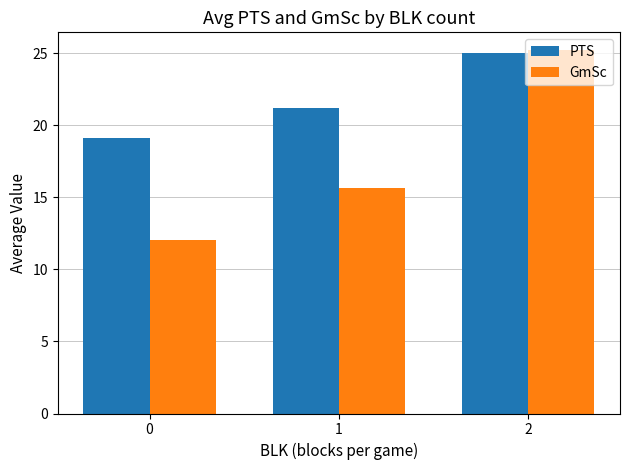

Reading left to right, what are all the values shown in this chart?

PTS: 19.1	21.2	25.0
GmSc: 12.0	15.7	25.2